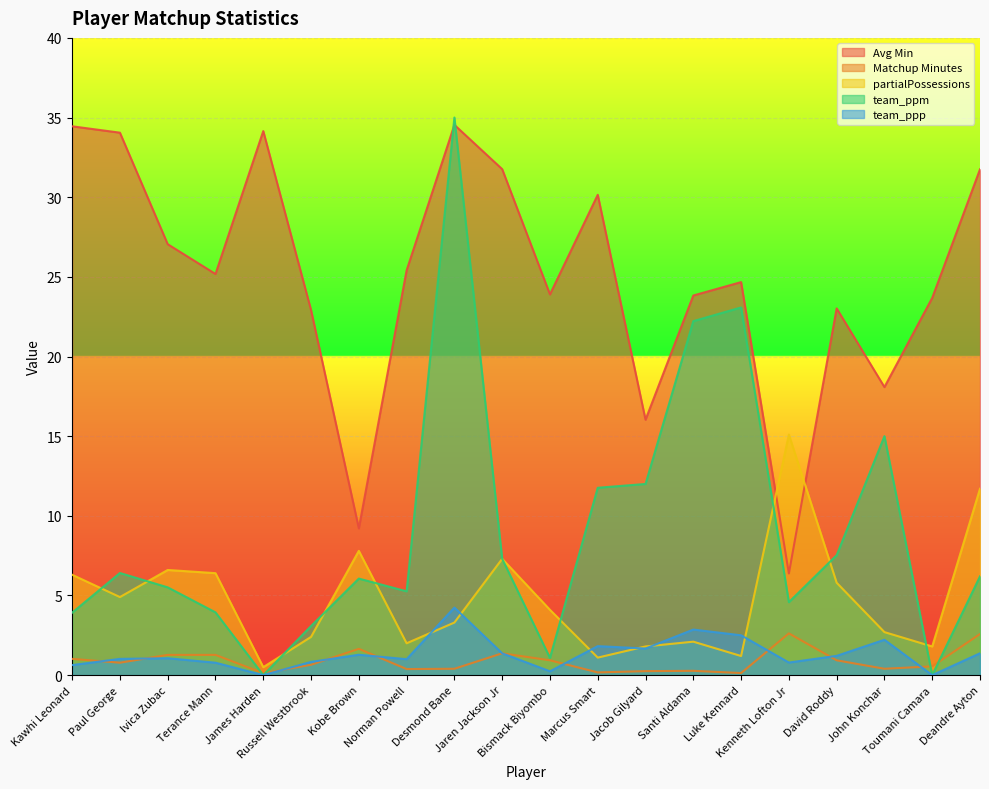

Between Terance Mann and John Konchar, which series saw the biggest shift?

team_ppm